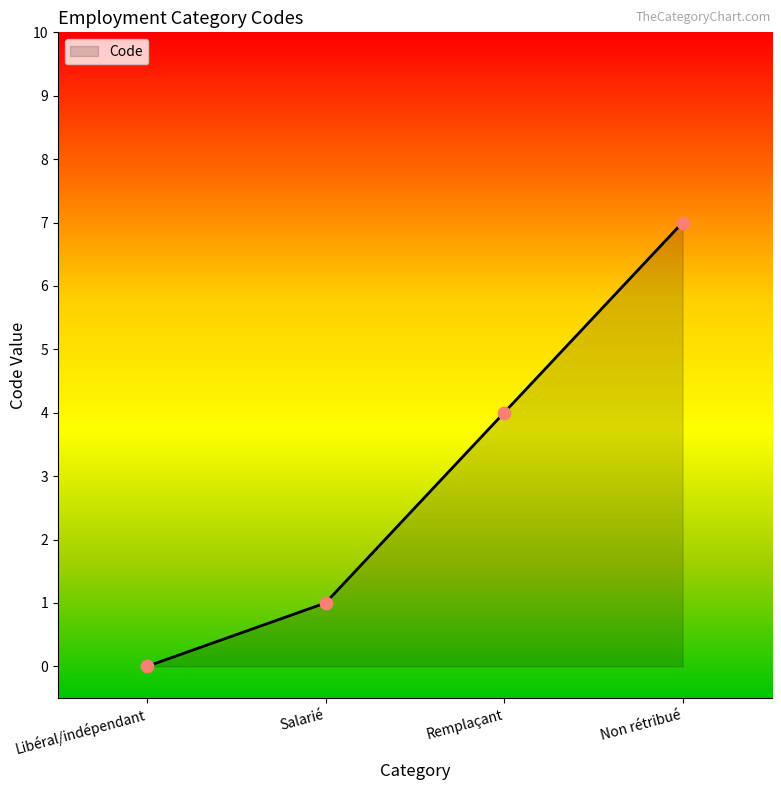

What is the ratio of the value at Remplaçant to the value at Non rétribué?

0.6